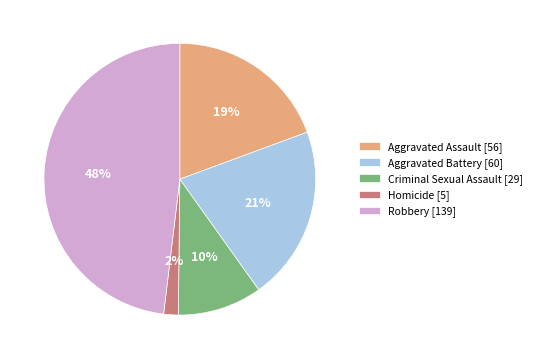

What percentage is the Robbery [139] slice, to the nearest percent?

48%